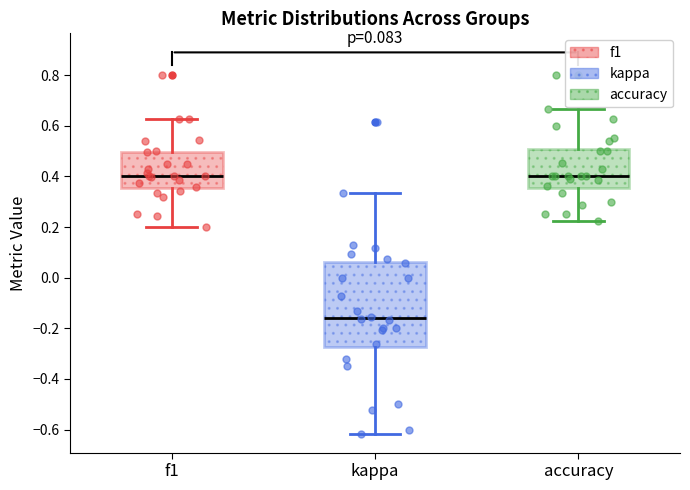

Which box's median line is the lowest?

kappa